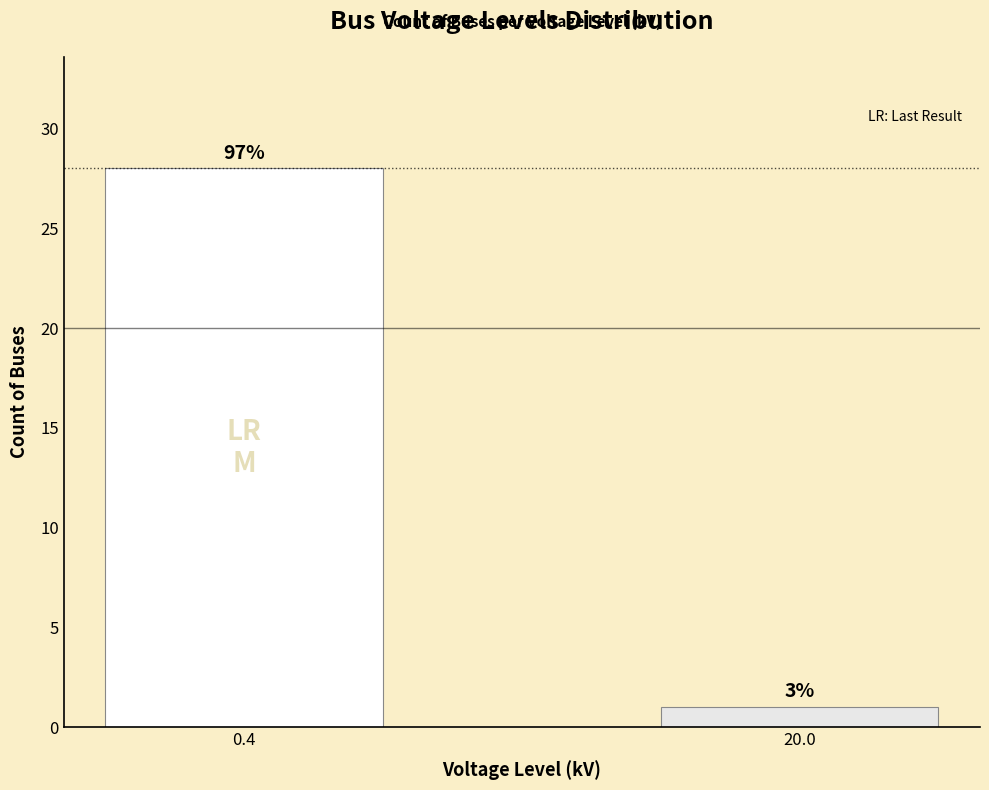

Which category has the highest value across all series?

0.4